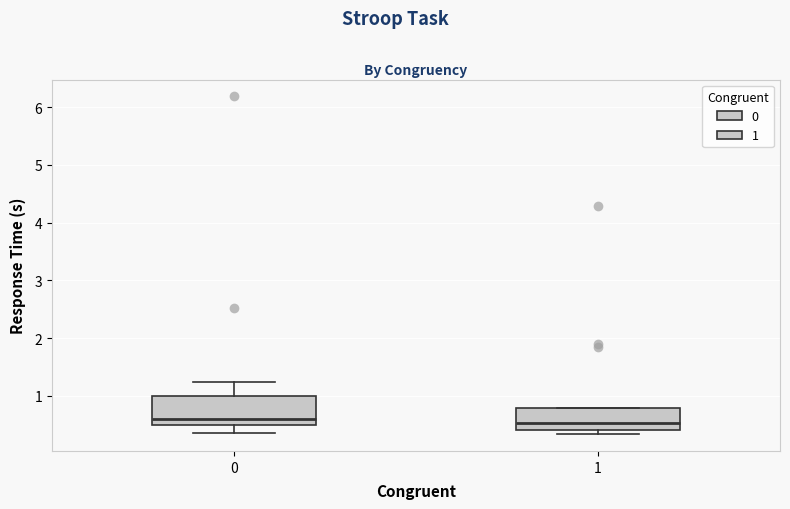

Reading left to right, transcribe this box plot: for each box, give where its median line is, the range the box spans, and where its two whiskers end, as read against the y-axis. The values are not printed on the chart, so give them approximately, as read against the axis.

0: median 0.6, box 0.5 to 1.0, whiskers 0.4 to 1.2
1: median 0.5, box 0.4 to 0.8, whiskers 0.3 to 0.8